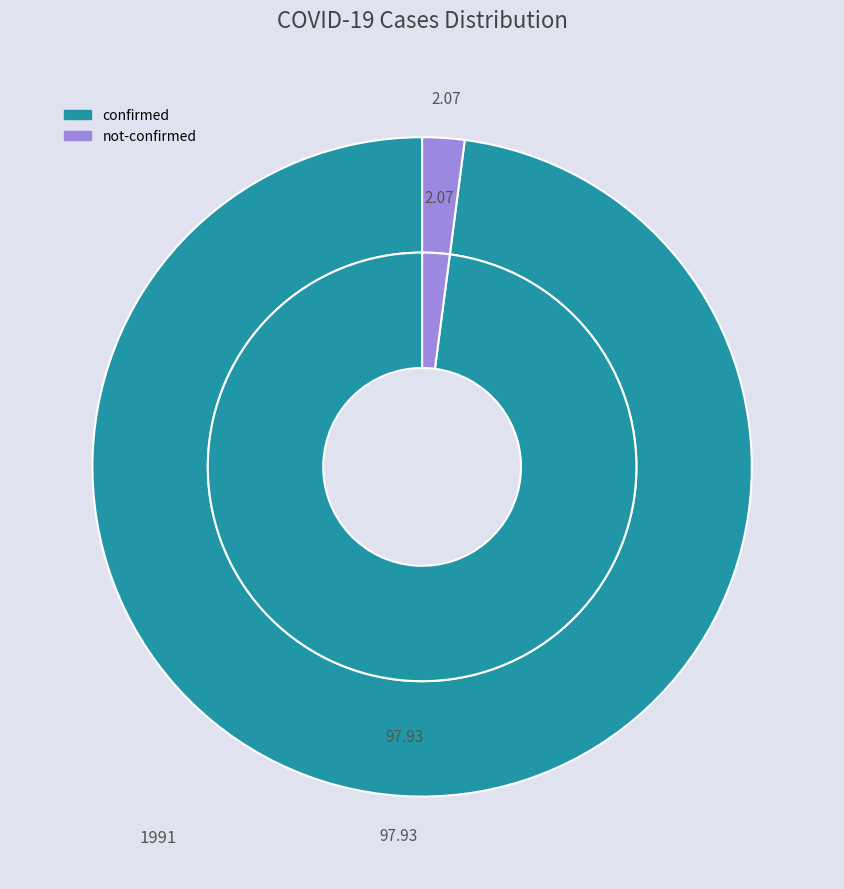

Does 14 account for over 50% of the chart?

No